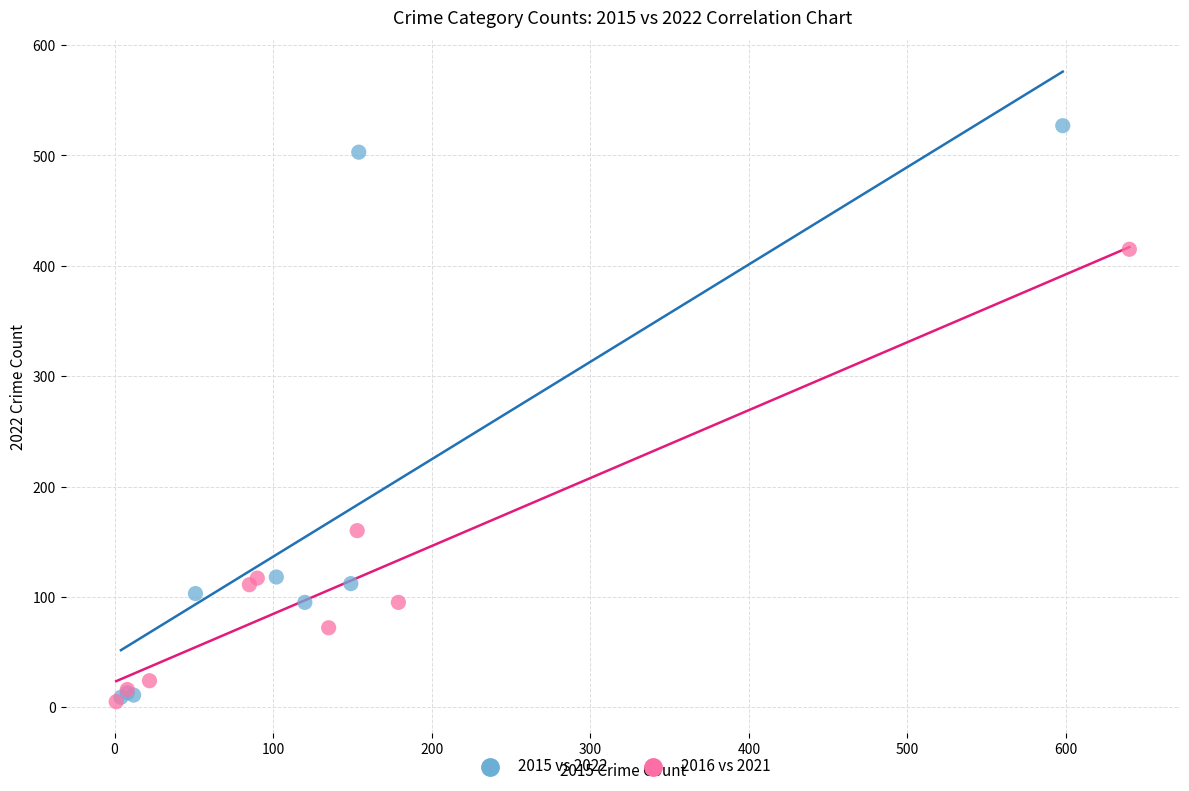

Which series contains the highest Y value?

2015 vs 2022